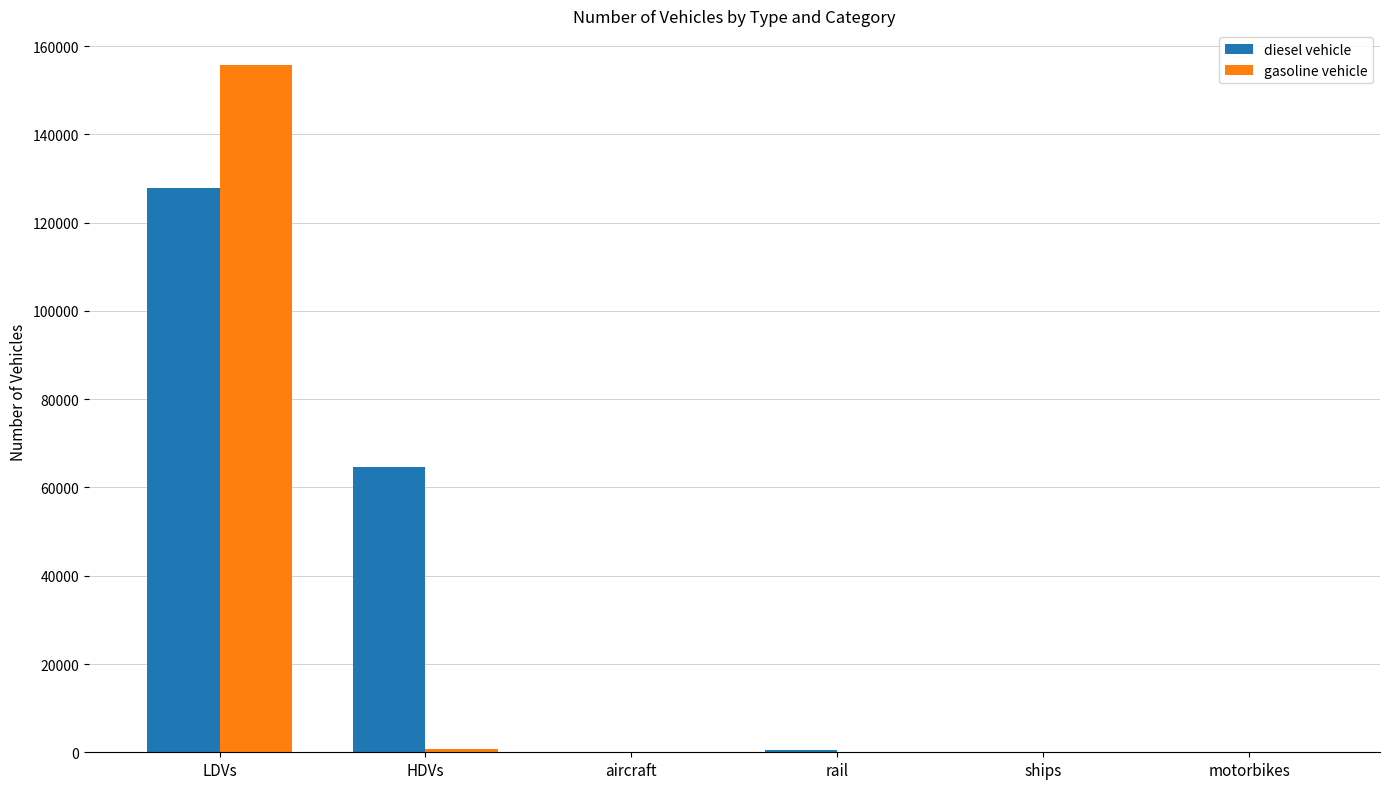

Count the number of categories in the chart.

6